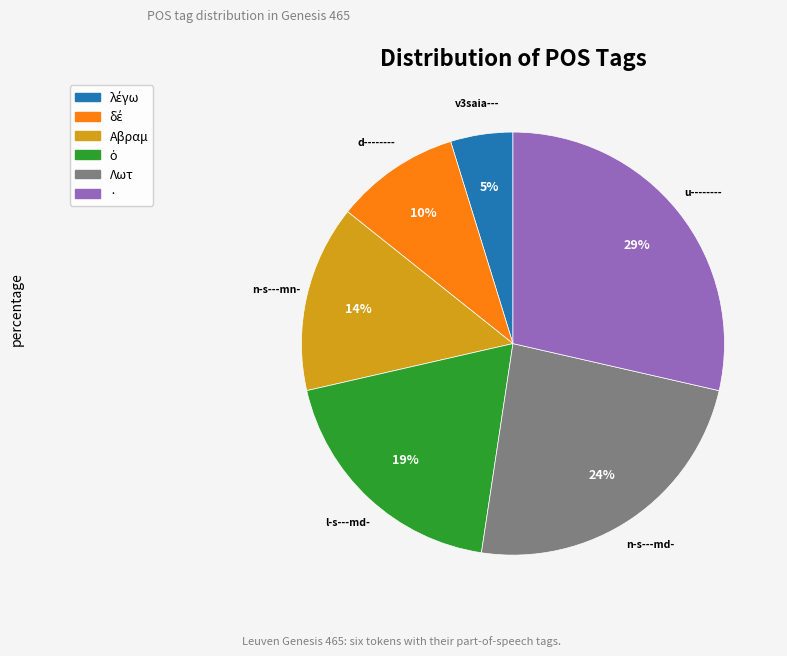

Between Λωτ and Αβραμ, which is larger?

Λωτ